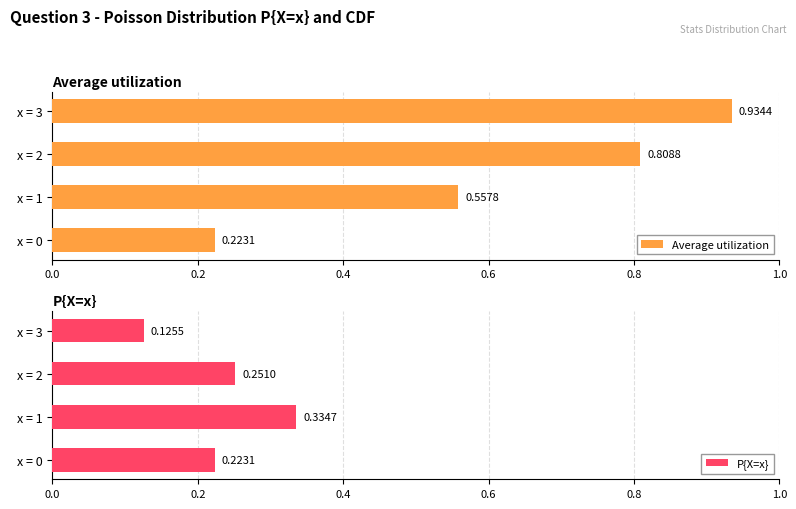

Rank the categories by P{X=x} value from highest to lowest.

x = 1, x = 2, x = 0, x = 3